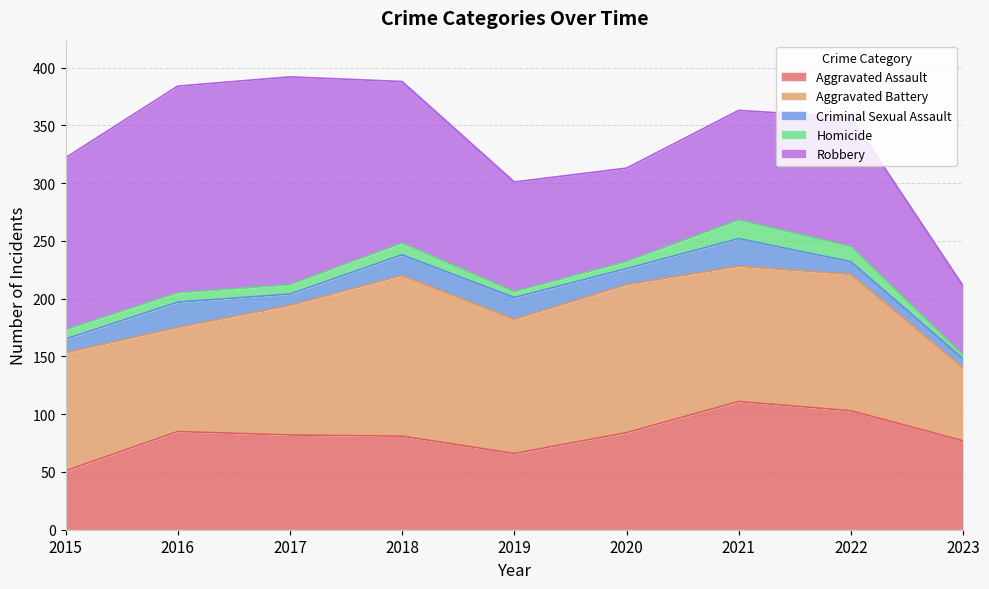

Does the chart display data point markers on the line(s)?

No